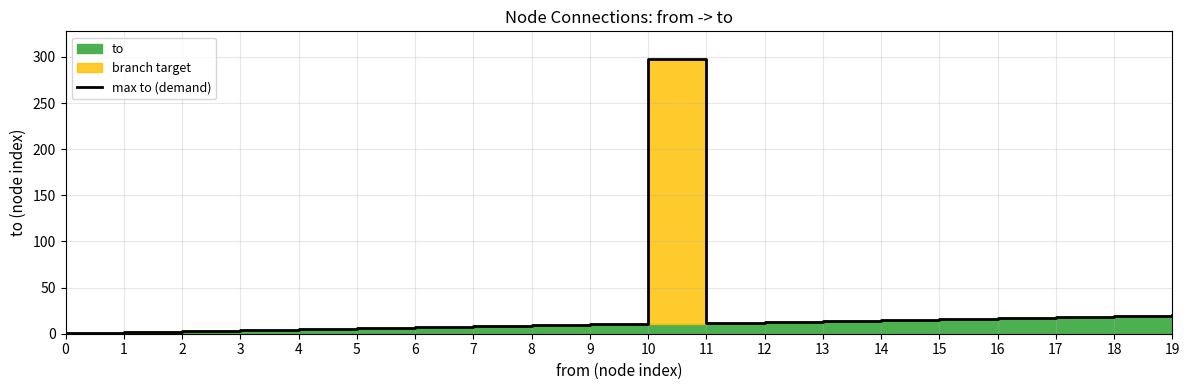

Rank the categories by value from lowest to highest.

0, 1, 2, 3, 4, 5, 6, 7, 8, 9, 11, 12, 13, 14, 15, 16, 17, 18, 19, 10